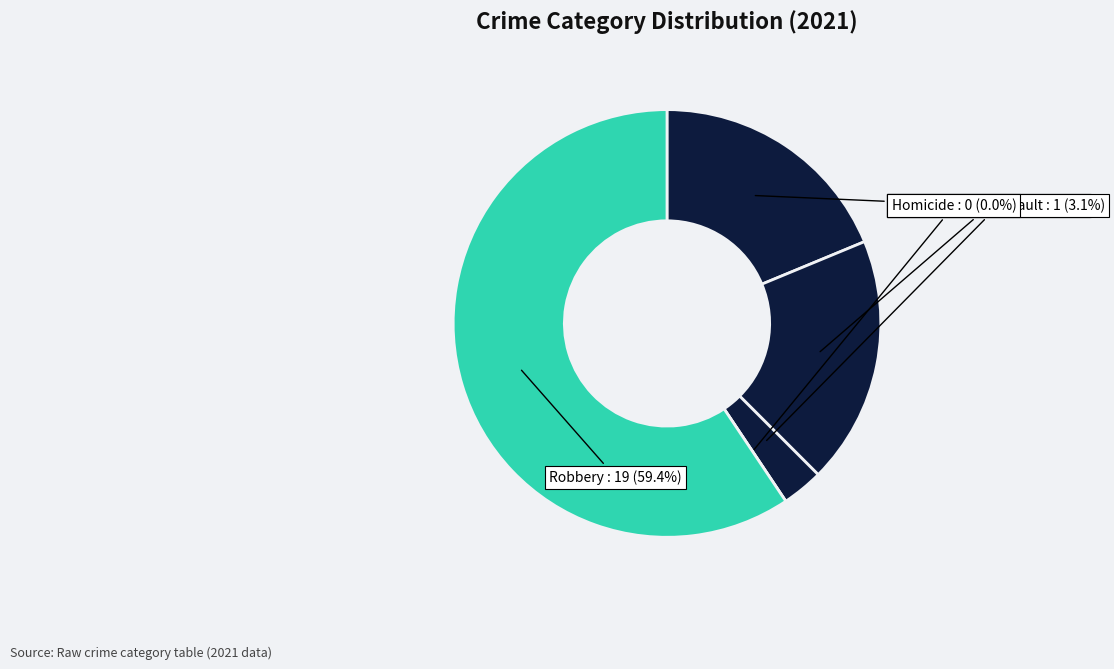

Which category has the biggest portion of the pie?

Robbery